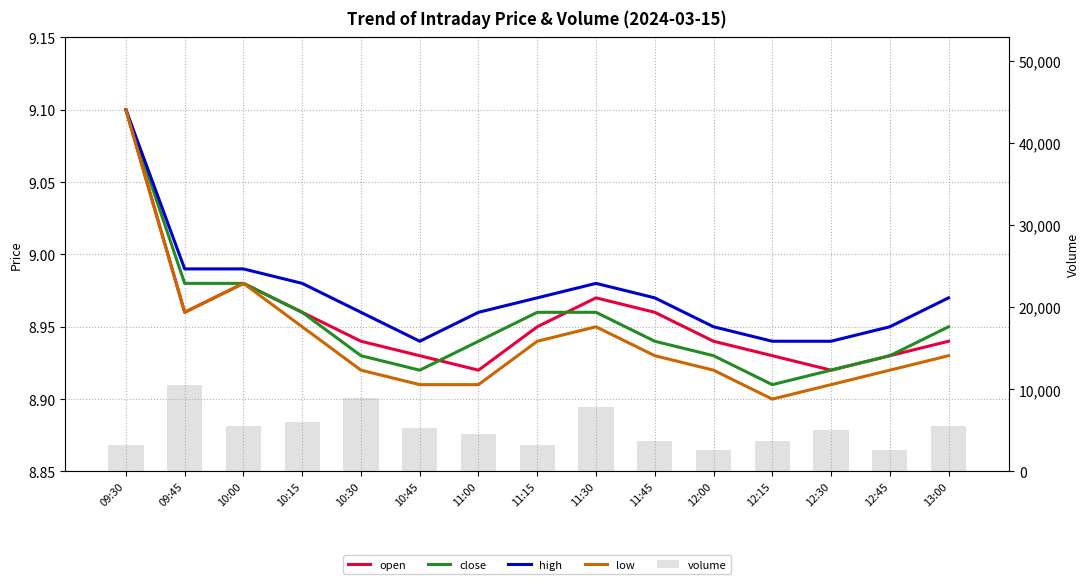

Reading left to right, what are all the values shown in this chart?

open: 09:30=9.1	09:45=9.0	10:00=9.0	10:15=9.0	10:30=8.9	10:45=8.9	11:00=8.9	11:15=8.9	11:30=9.0	11:45=9.0	12:00=8.9	12:15=8.9	12:30=8.9	12:45=8.9	13:00=8.9
close: 09:30=9.1	09:45=9.0	10:00=9.0	10:15=9.0	10:30=8.9	10:45=8.9	11:00=8.9	11:15=9.0	11:30=9.0	11:45=8.9	12:00=8.9	12:15=8.9	12:30=8.9	12:45=8.9	13:00=8.9
high: 09:30=9.1	09:45=9.0	10:00=9.0	10:15=9.0	10:30=9.0	10:45=8.9	11:00=9.0	11:15=9.0	11:30=9.0	11:45=9.0	12:00=8.9	12:15=8.9	12:30=8.9	12:45=8.9	13:00=9.0
low: 09:30=9.1	09:45=9.0	10:00=9.0	10:15=8.9	10:30=8.9	10:45=8.9	11:00=8.9	11:15=8.9	11:30=8.9	11:45=8.9	12:00=8.9	12:15=8.9	12:30=8.9	12:45=8.9	13:00=8.9
volume: 09:30=3170.0	09:45=10577.0	10:00=5576.0	10:15=6018.0	10:30=8908.0	10:45=5315.0	11:00=4592.0	11:15=3186.0	11:30=7792.0	11:45=3712.0	12:00=2606.0	12:15=3666.0	12:30=5102.0	12:45=2636.0	13:00=5576.0